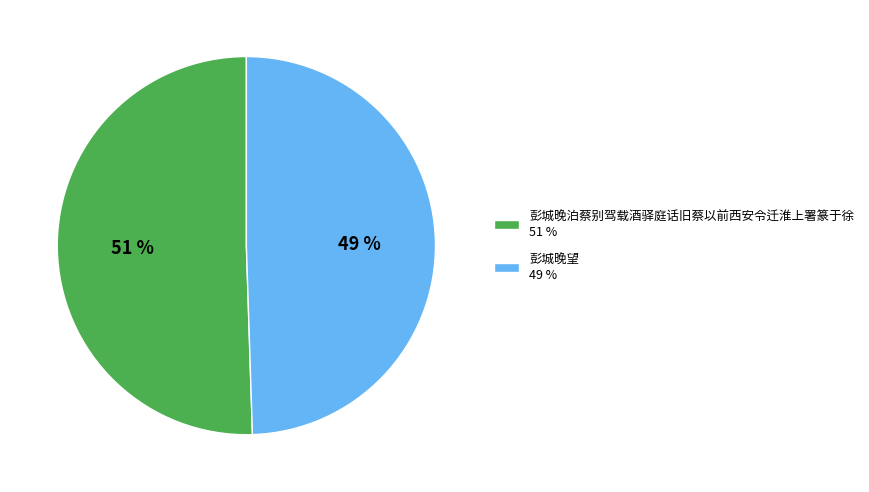

Rank the categories by value from highest to lowest.

彭城晚泊蔡别驾载酒驿庭话旧蔡以前西安令迁淮上署篆于徐, 彭城晚望